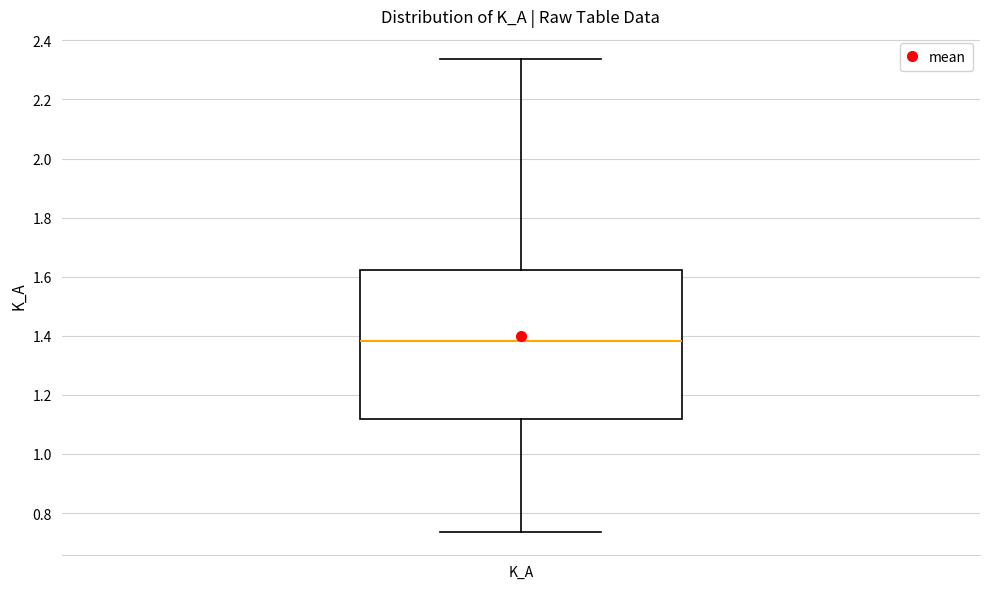

Transcribe this box plot: give where the median line is, the range the box spans, and where the two whiskers end, as read against the y-axis. The values are not printed on the chart, so give them approximately, as read against the axis.

median 1.38, box 1.12 to 1.62, whiskers 0.74 to 2.34